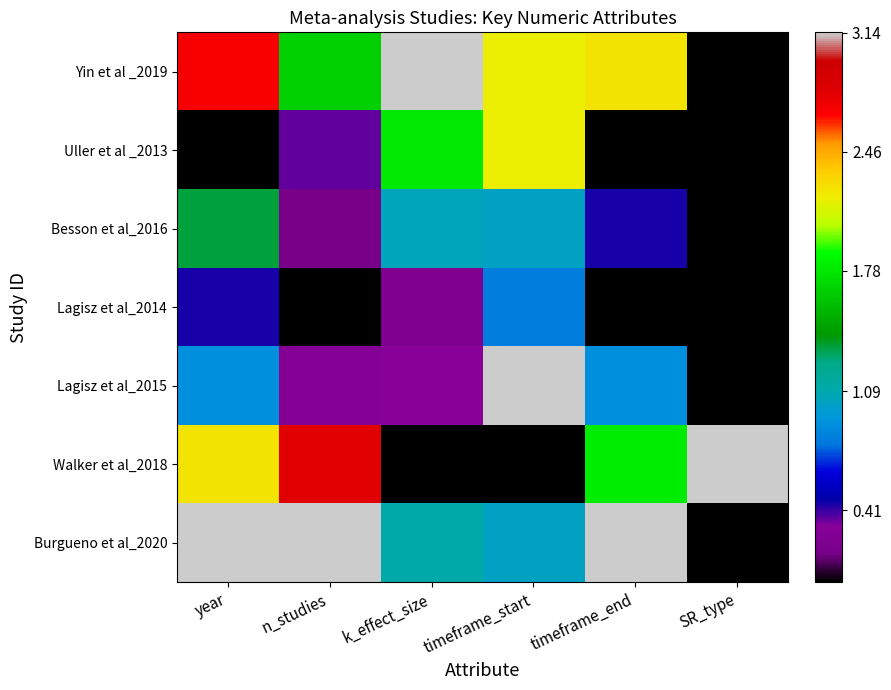

Which has a higher value, timeframe_start or timeframe_end?

timeframe_end